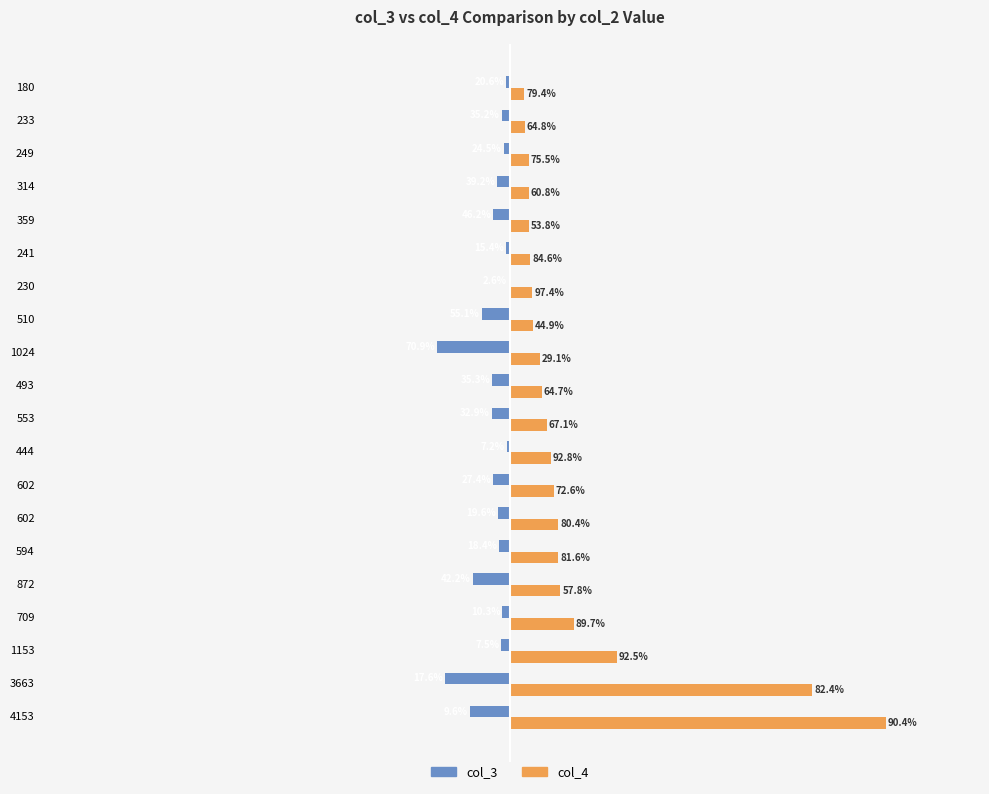

What are all the series names shown in the legend?

col_3, col_4